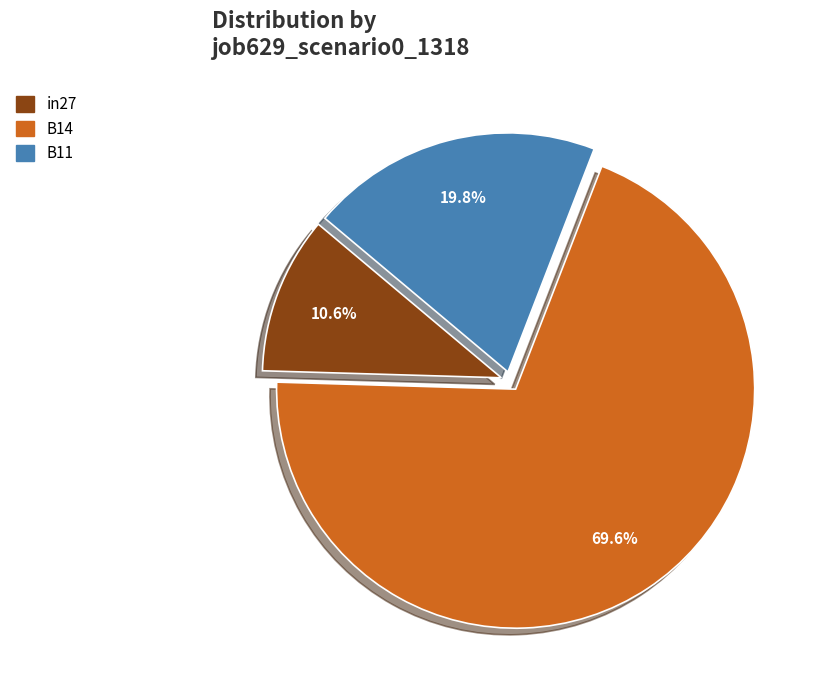

To the nearest percent, what portion does B11 represent?

20%